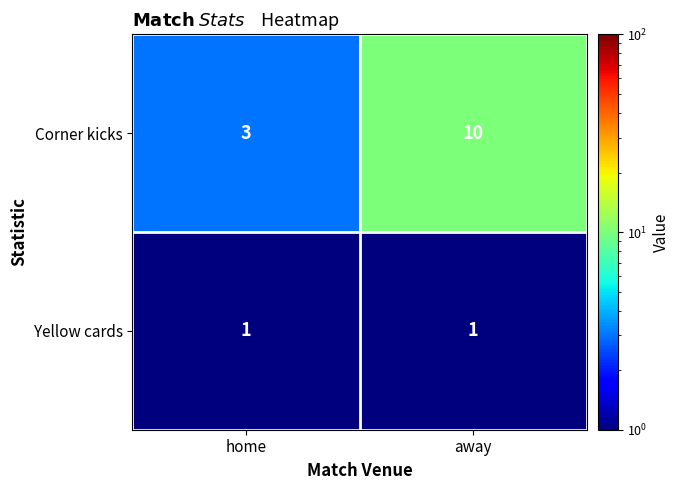

Is the value of Corner kicks at away greater than the value of Yellow cards at away?

Yes